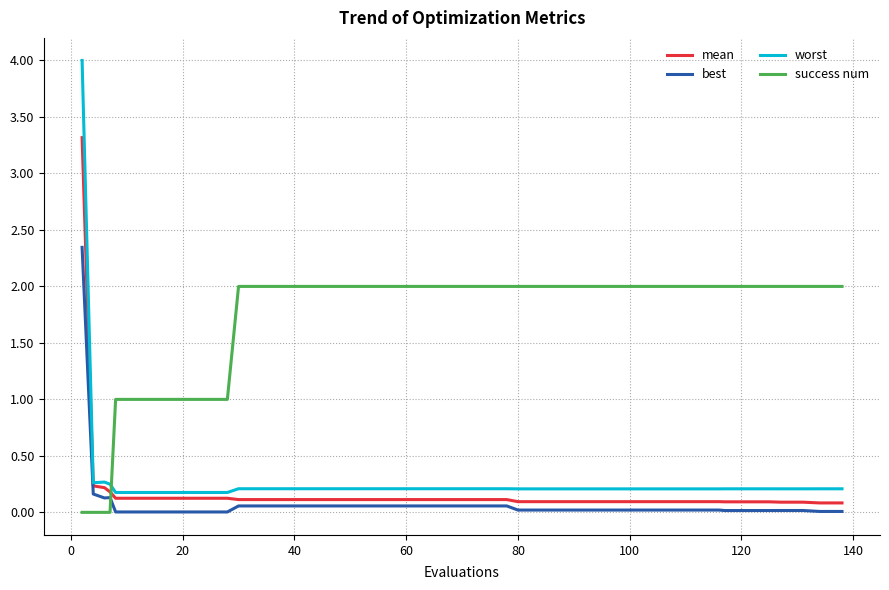

What is the maximum value shown in the chart?

4.0